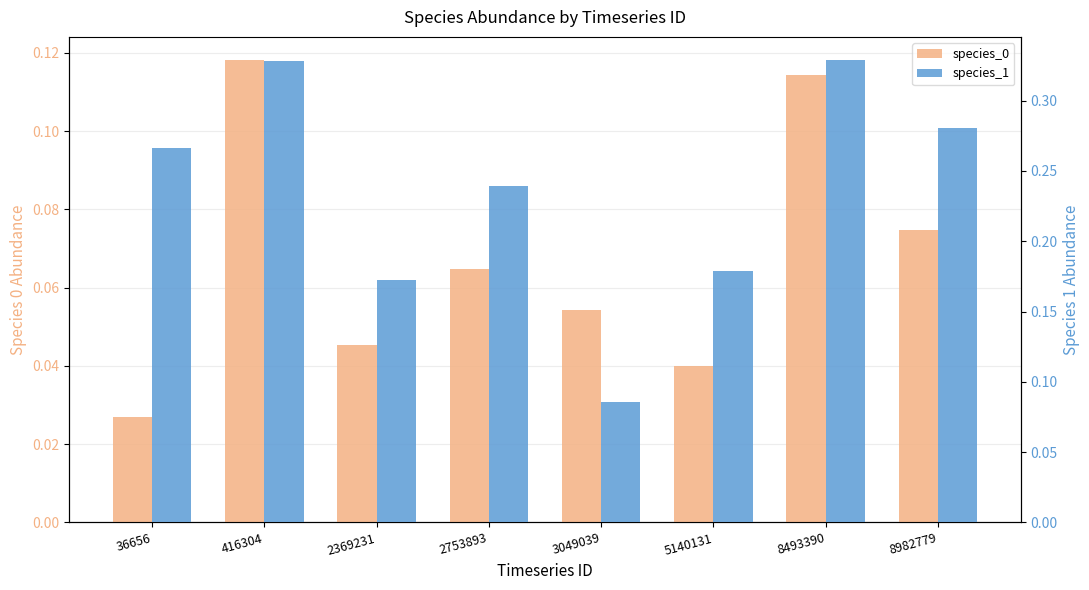

Reading left to right, transcribe all the data shown in this chart.

species_0: 0.0	0.1	0.0	0.1	0.1	0.0	0.1	0.1
species_1: 0.3	0.3	0.2	0.2	0.1	0.2	0.3	0.3